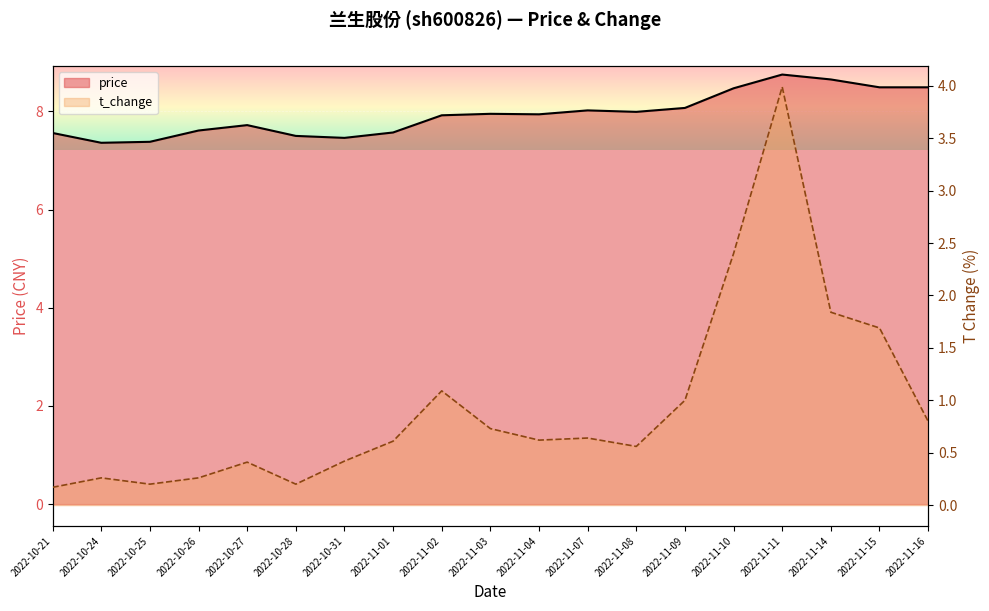

How many interior local valleys does the t_change series have?

4